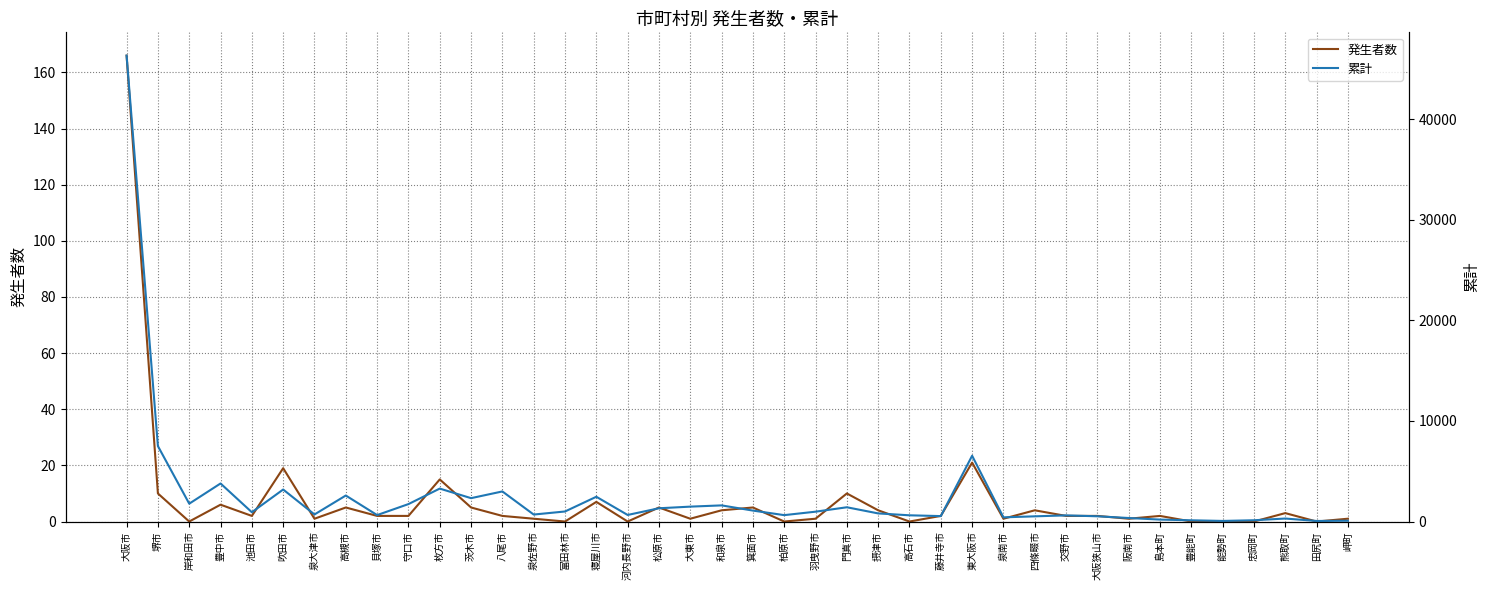

List the series in order of their overall mean, highest first.

累計, 発生者数